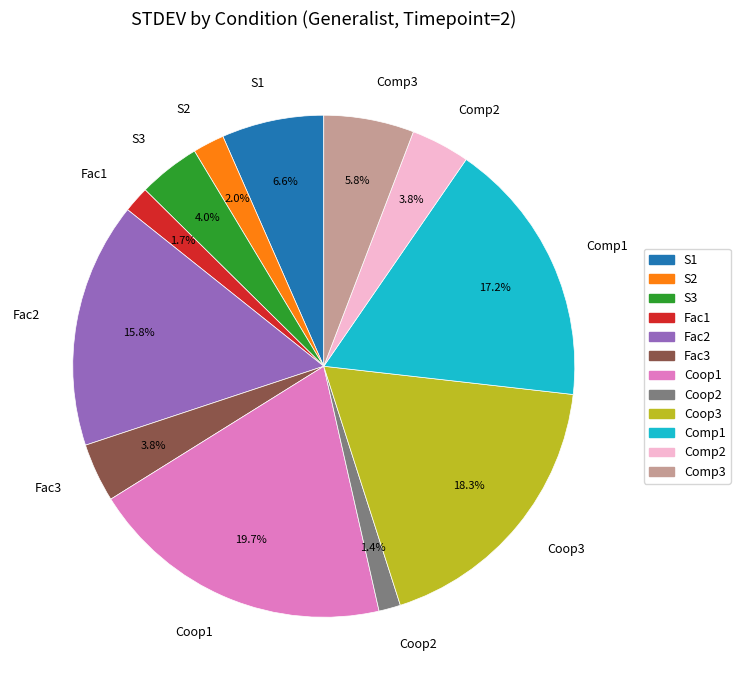

Is it true that Coop2 is 1% of the pie?

True